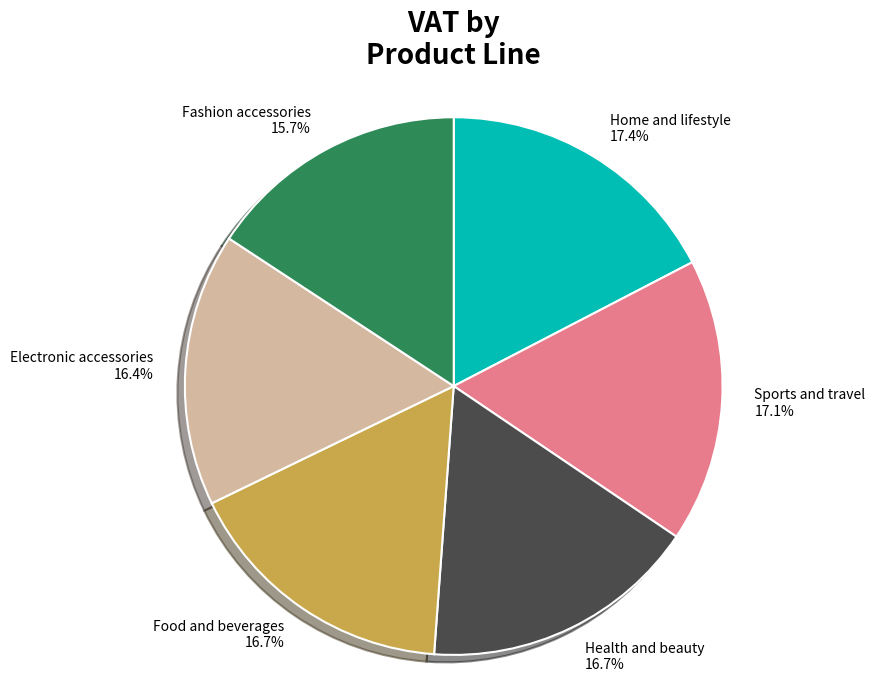

Approximately how many times larger is the value at Health and beauty compared to Fashion accessories?

1.1